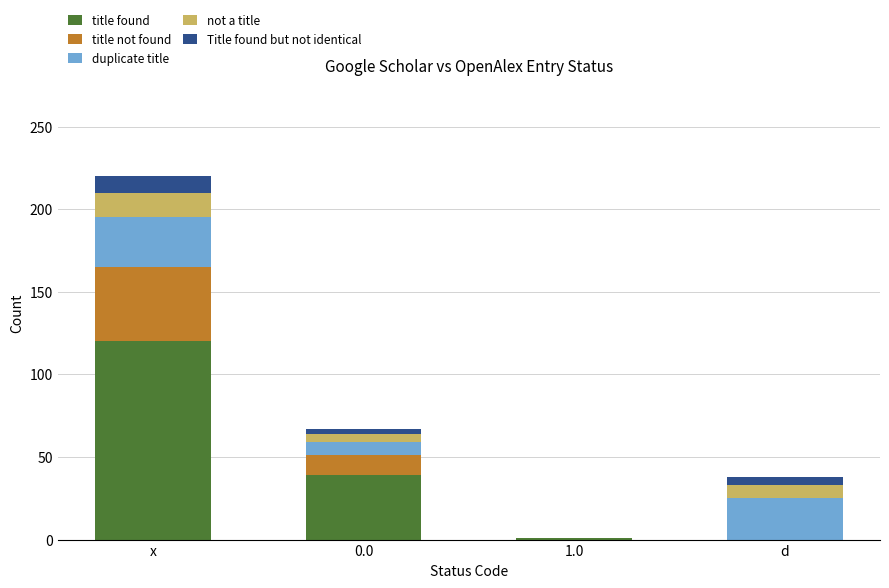

At which category is the sum across all series the highest?

x